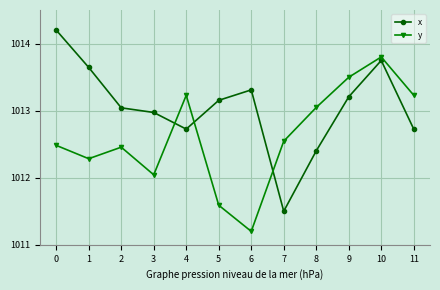

What is the difference between the second highest and minimum values in the y series?

2.3